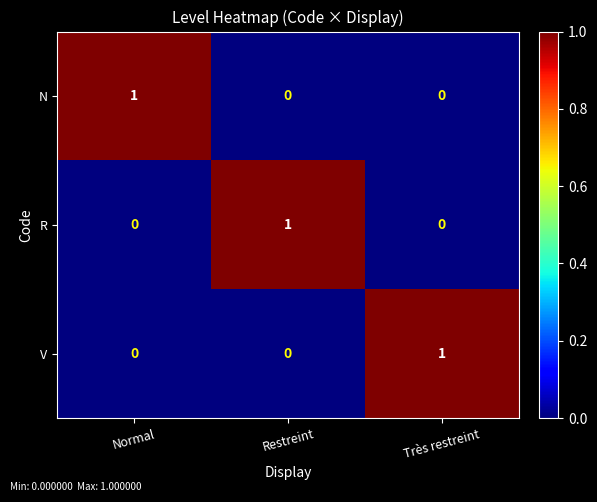

Which category has the highest value in the R series?

Restreint